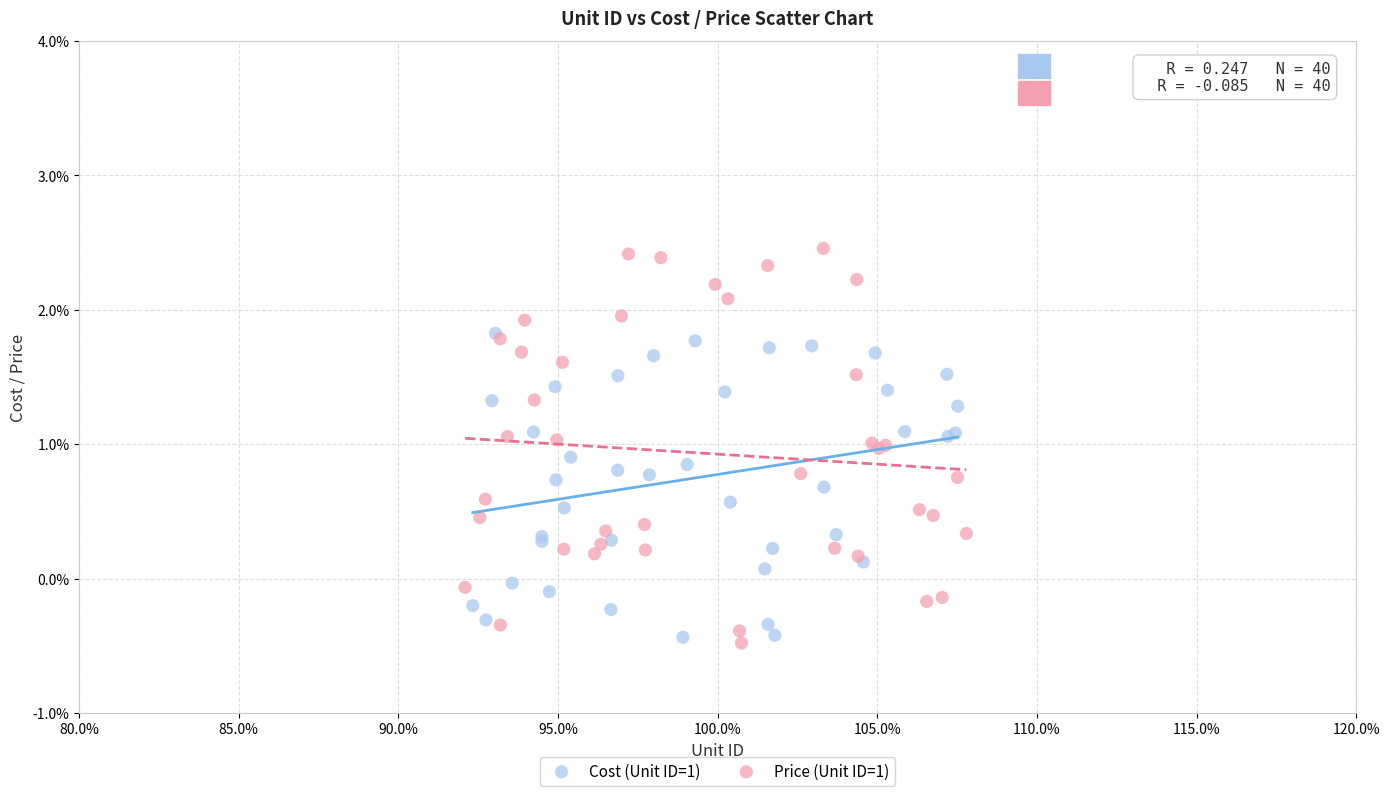

What are all the series names shown in the legend?

Cost (Unit ID=1), Price (Unit ID=1)